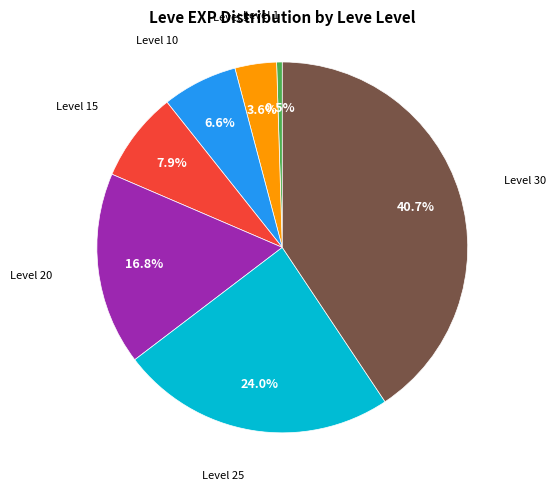

Does any single category account for the majority?

No